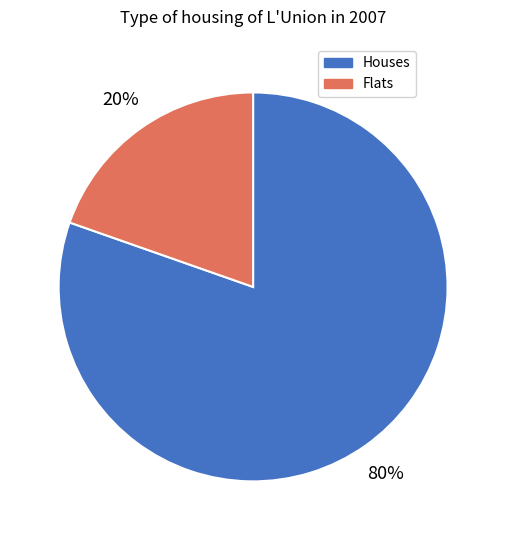

To the nearest percent, what is the average slice percentage?

50%